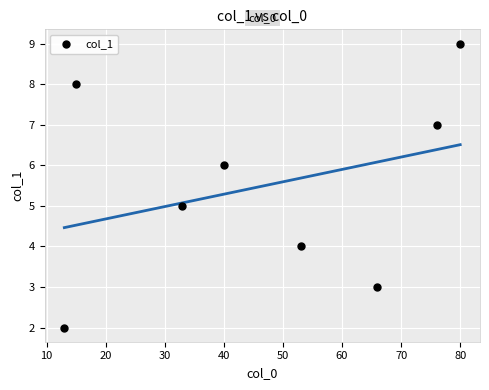

What is the range of X values (max minus min)?

67